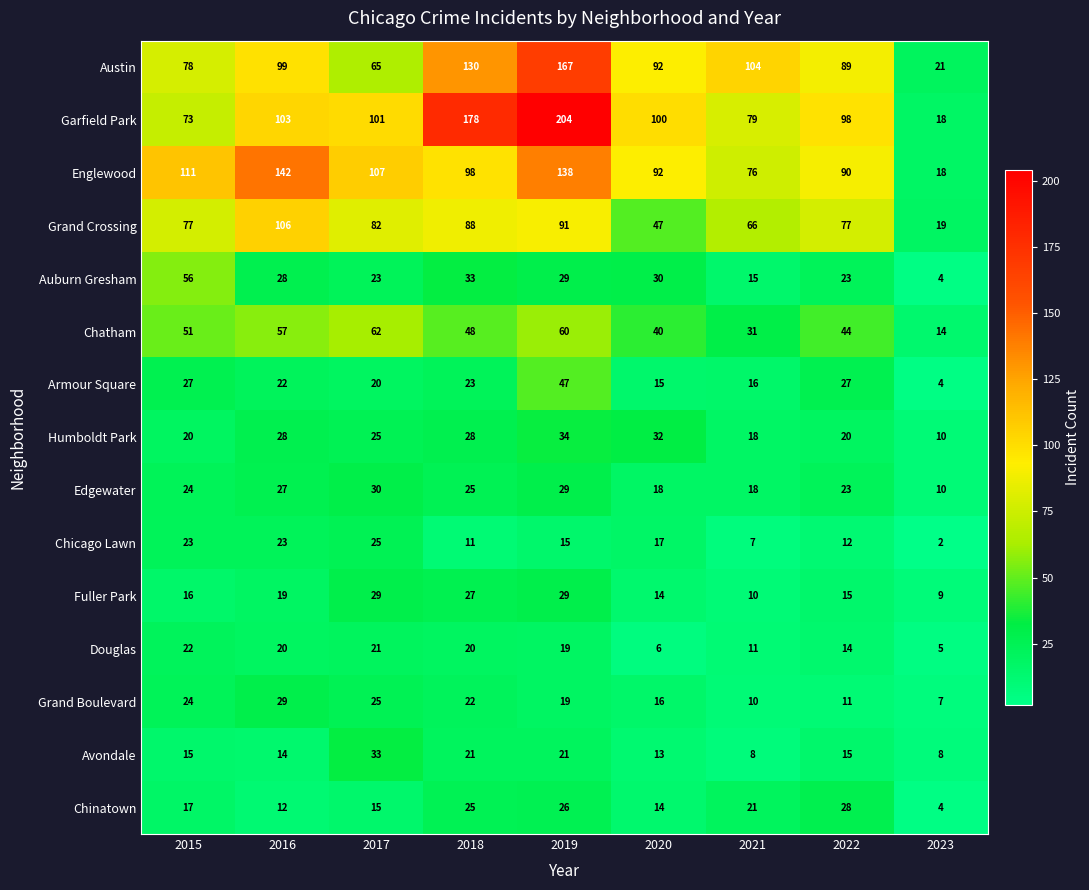

The Englewood series shows 142 at 2016. True or false?

True